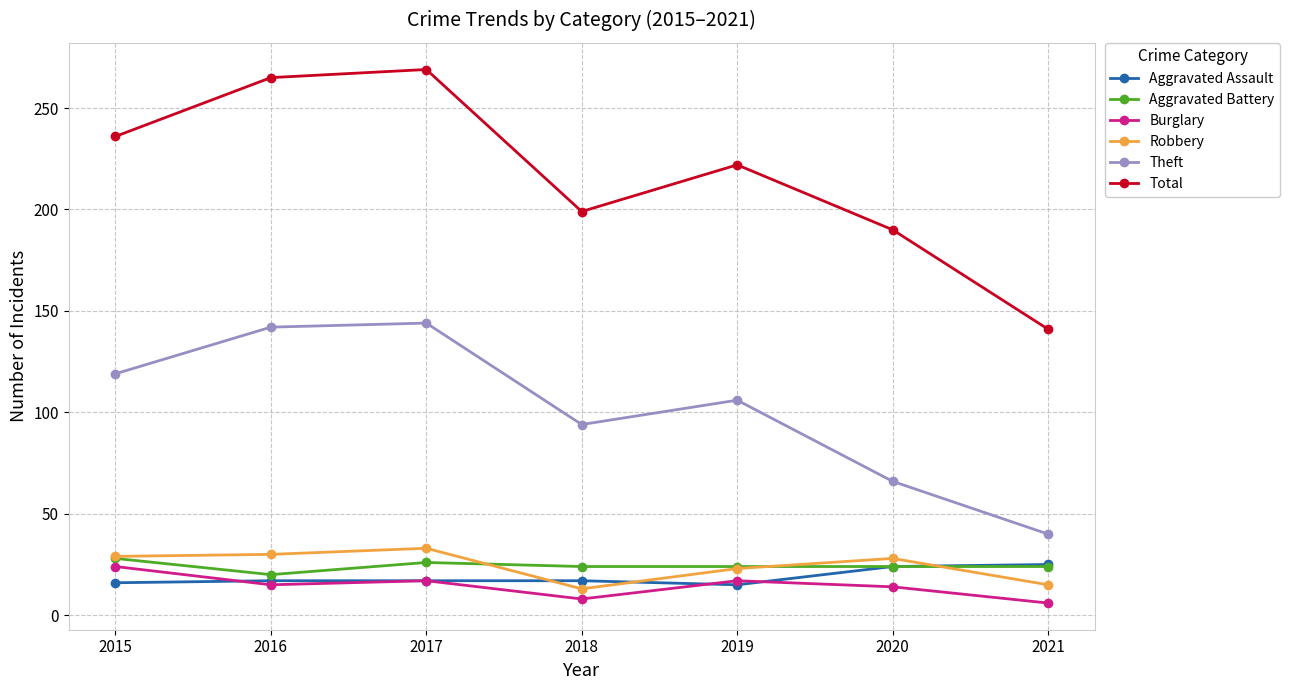

How many Aggravated Assault values are between 16 and 24?

5